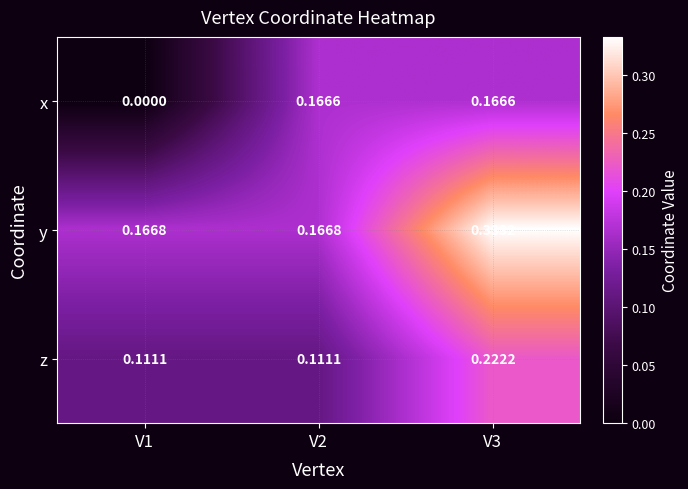

Between V1 and V3, which series saw the biggest shift?

x